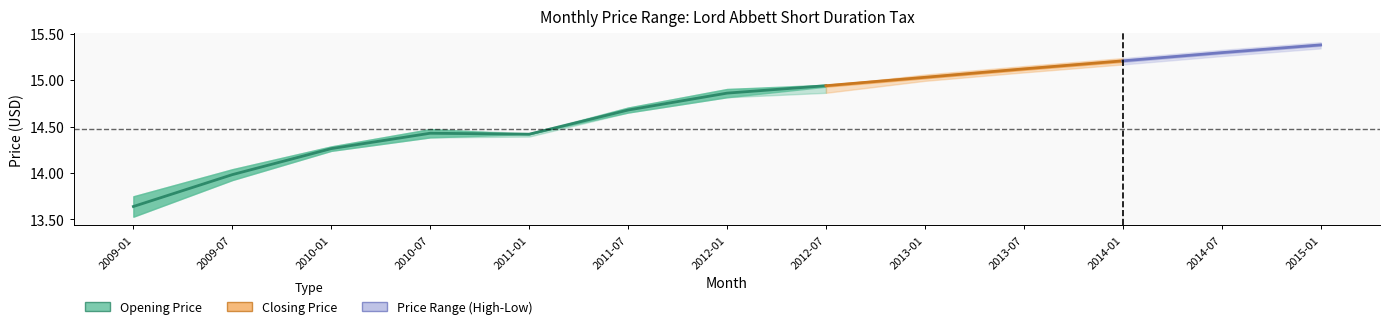

At which category does the chart reach its peak across all series?

2012-07